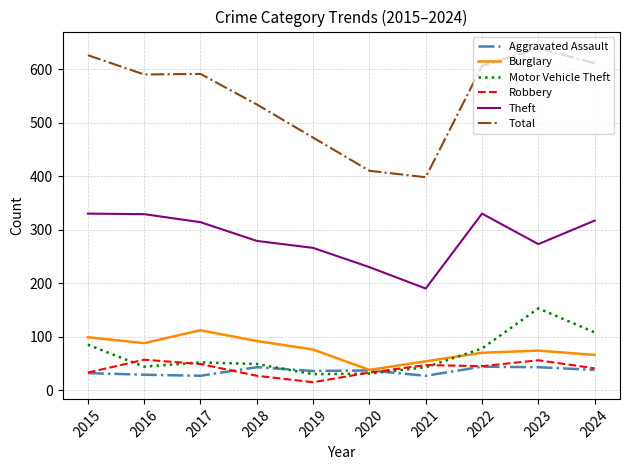

At which label does Aggravated Assault first exceed 37?

2018